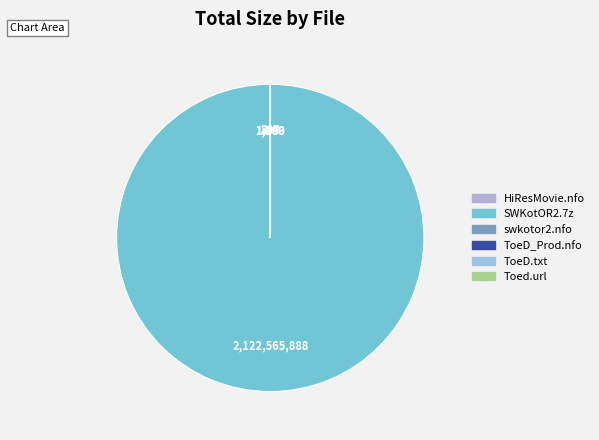

Which slice is the largest?

/SWKotOR2.7z